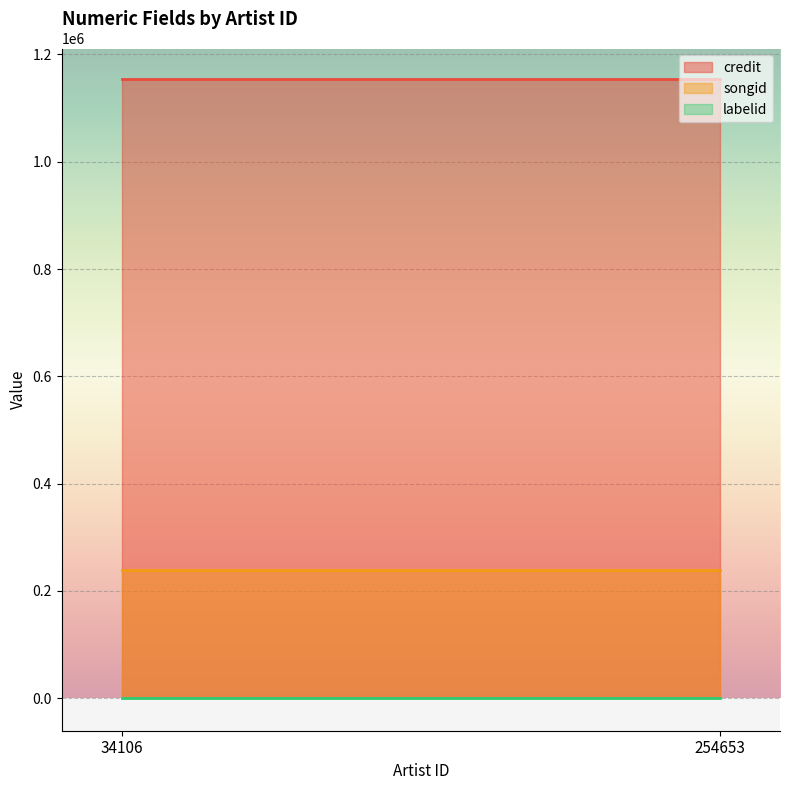

What is the spread (max minus min) of values at 34106?

1153251